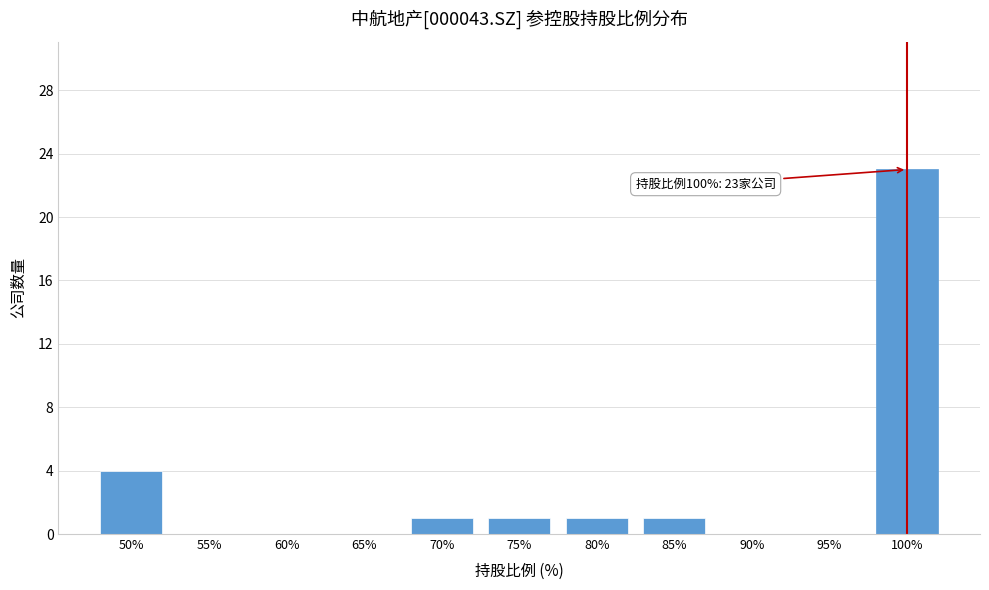

Reading left to right, list all the values displayed in this chart.

50%=4	55%=0	60%=0	65%=0	70%=1	75%=1	80%=1	85%=1	90%=0	95%=0	100%=23